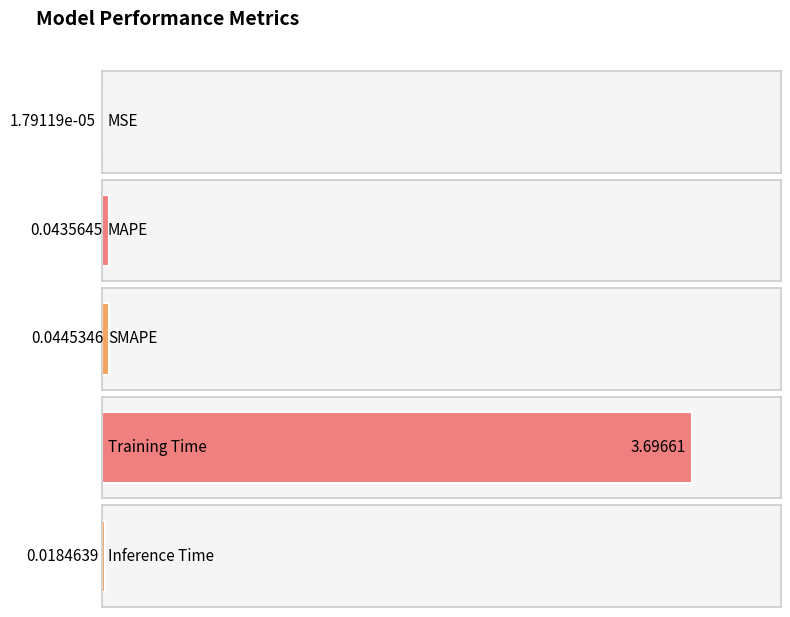

What position from the left is MAPE?

2